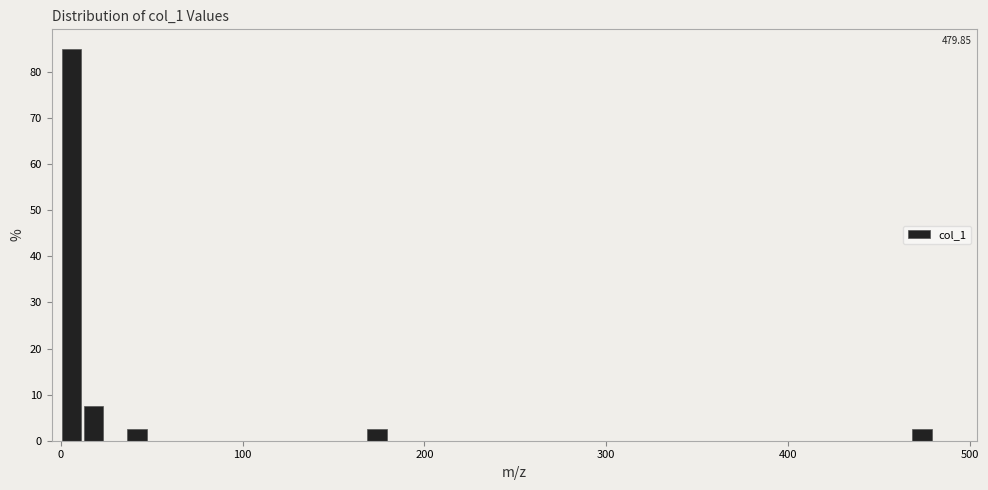

Around what value on the x-axis is the tallest bar? Give the approximate position of its centre, as read against the axis.

10